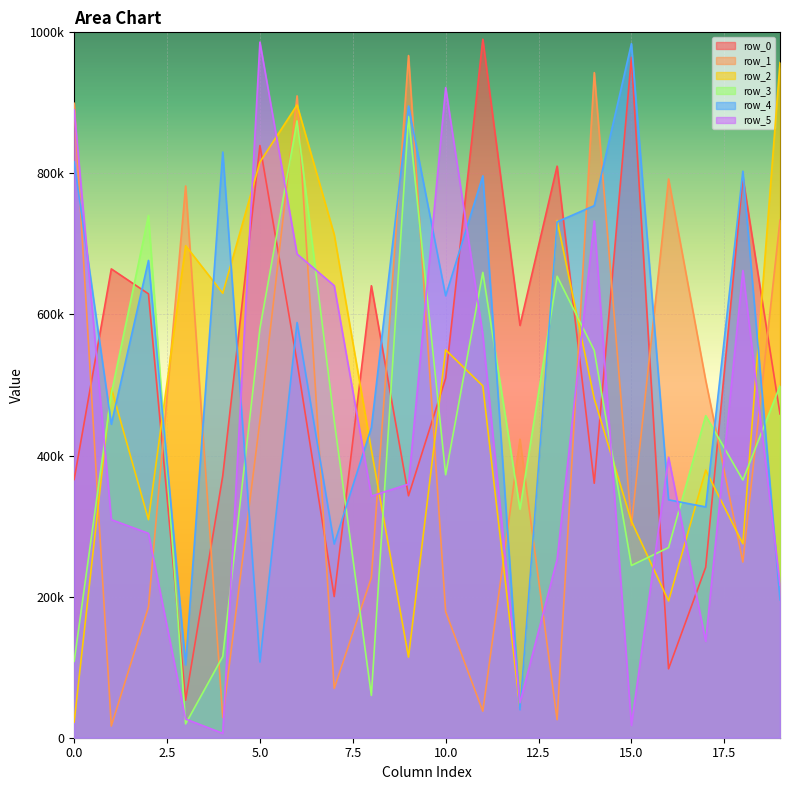

True or false: row_2 and row_4 cross at least once.

True